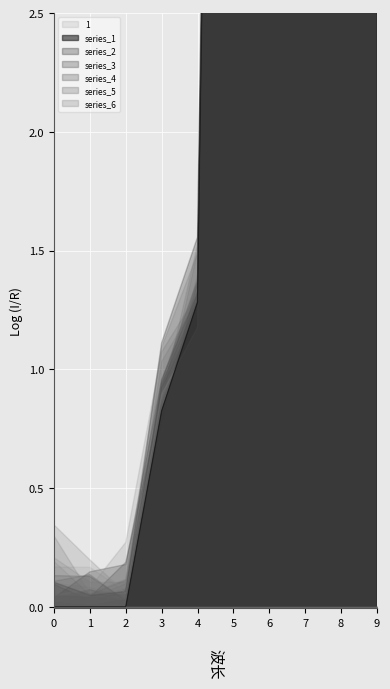

True or false: 2 and 4 cross at least once.

False